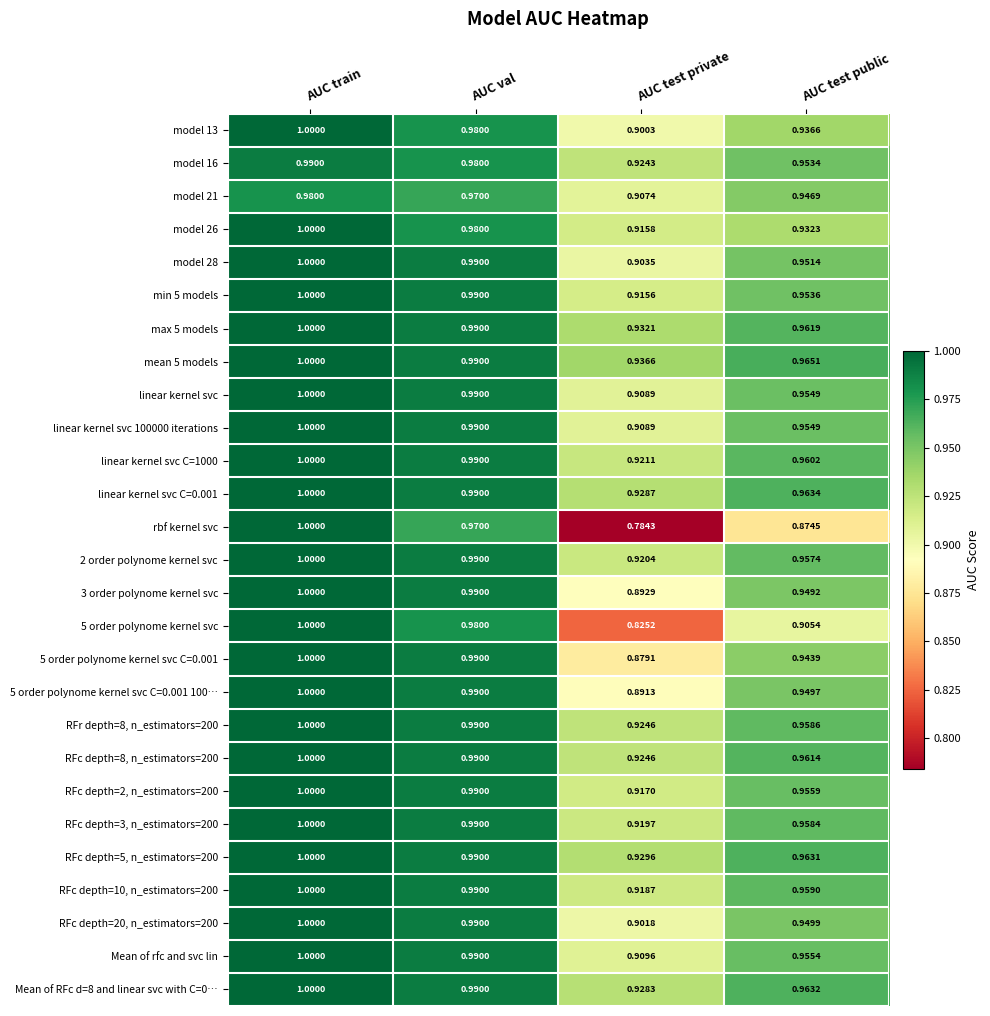

List the labels in order of Mean of RFc d=8 and linear svc with C=0… value, largest first.

AUC train, AUC val, AUC test public, AUC test private